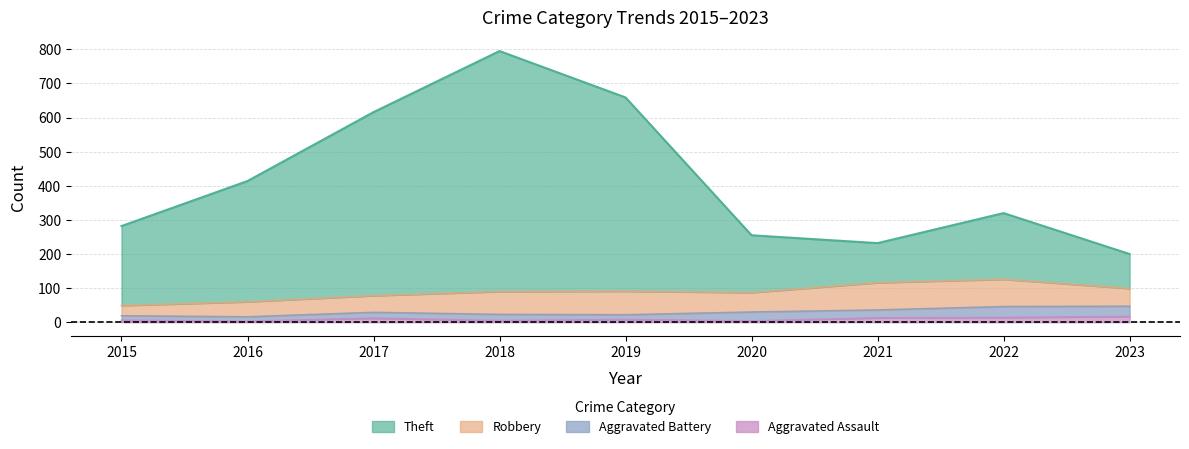

True or false: Robbery and Aggravated Battery intersect in this chart.

False